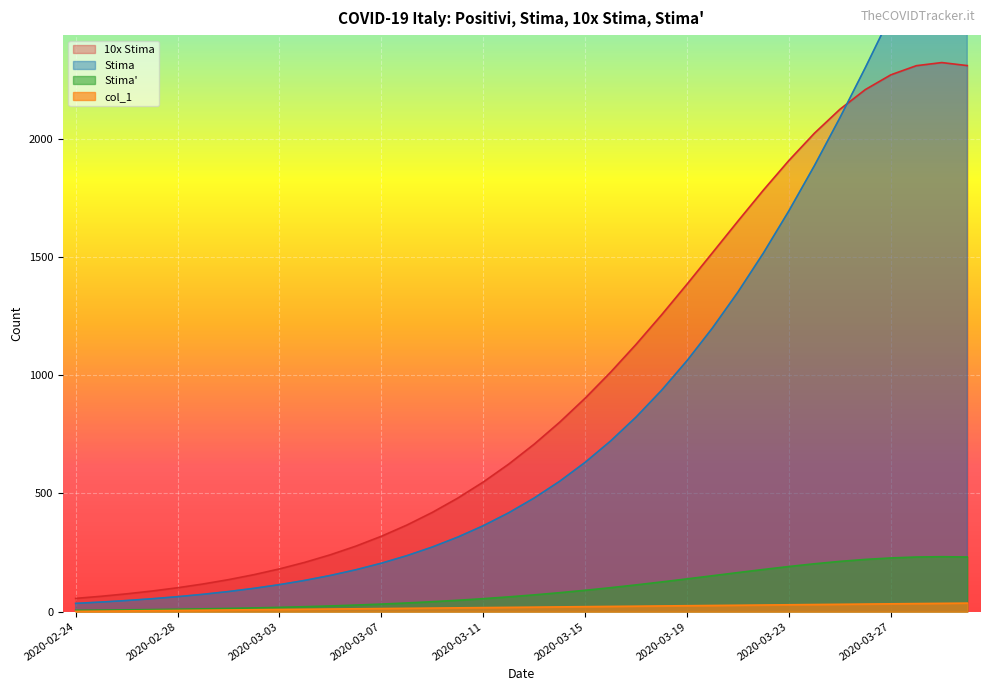

What is the maximum value for stima_10x?

2323.9